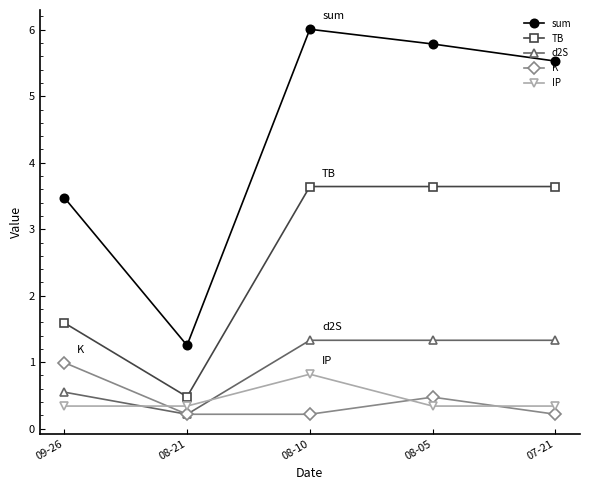

Which series changed the most between 08-21 and 08-05?

sum